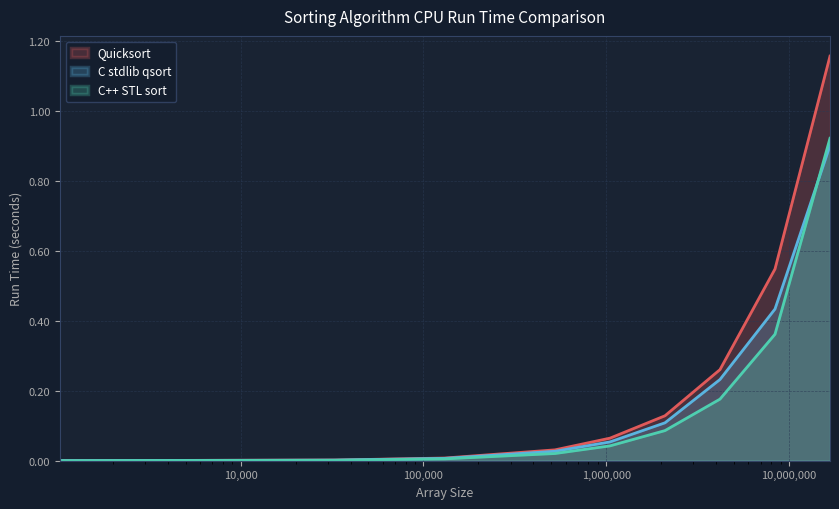

Reading left to right, transcribe all the data shown in this chart.

Quicksort: 0.0	0.0	0.0	0.0	0.1	0.1	0.3	0.5	1.2
C stdlib qsort: 0.0	0.0	0.0	0.0	0.1	0.1	0.2	0.4	0.9
C++ STL sort: 0.0	0.0	0.0	0.0	0.0	0.1	0.2	0.4	0.9